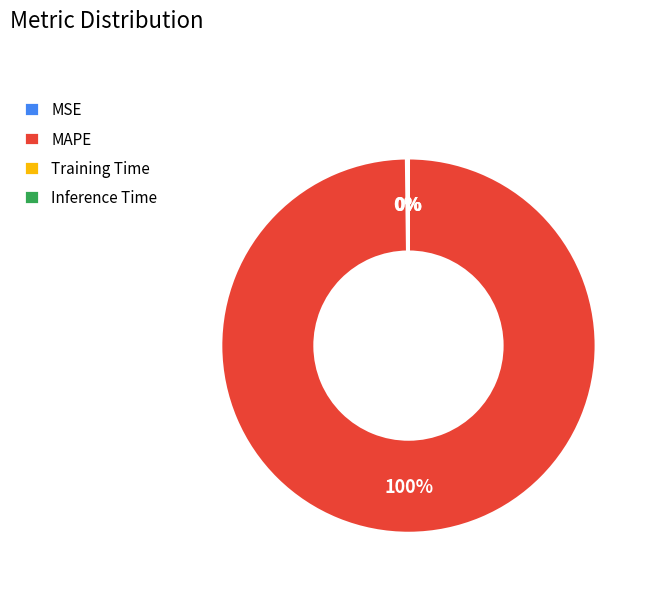

Is MAPE the majority of the pie?

Yes